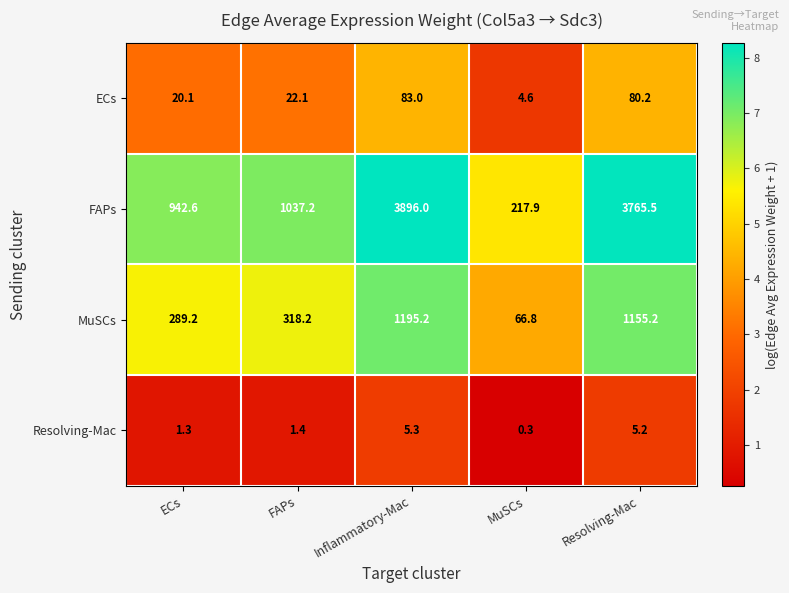

Rank the series at FAPs from highest to lowest value.

FAPs, MuSCs, ECs, Resolving-Mac